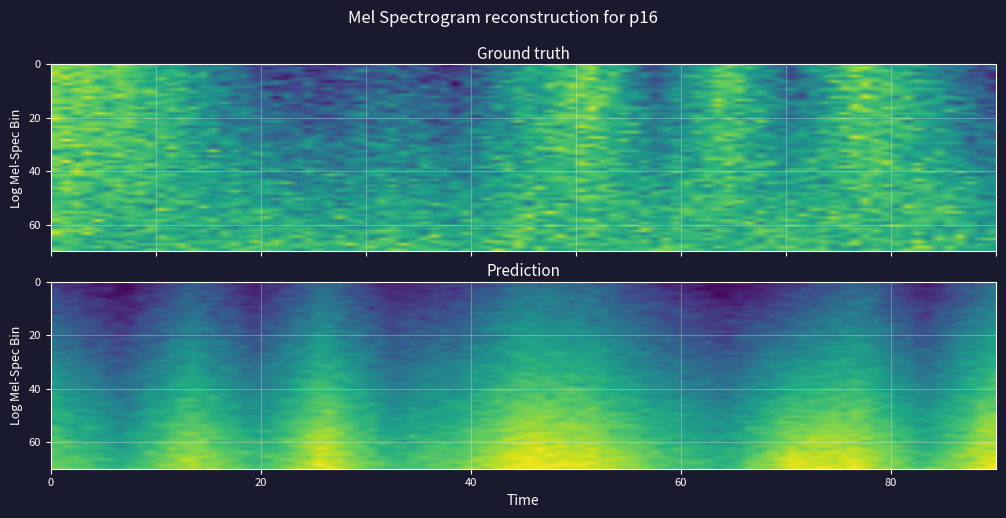

What is the minimum value shown in the chart?

-3.3